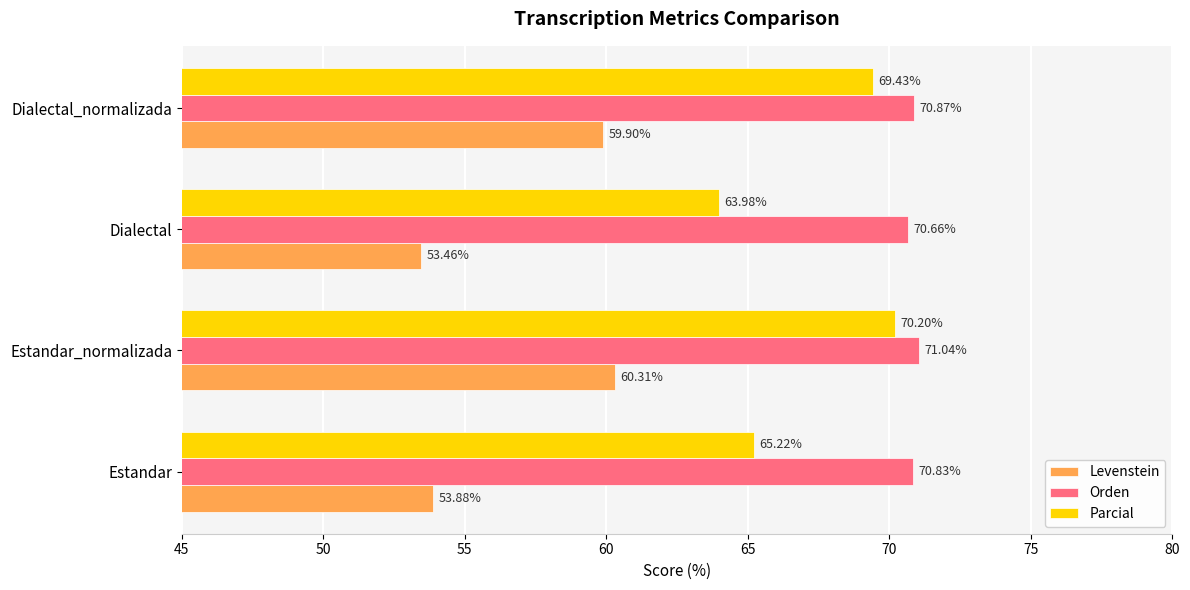

Where is Parcial nearest to the value 67?

Estandar